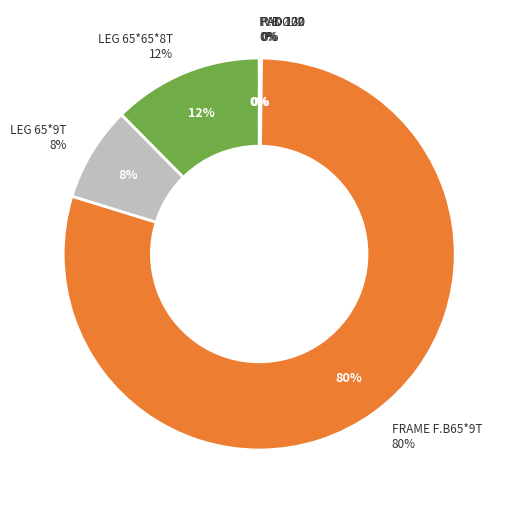

What portion of the pie excludes FRAME F.B65*9T?

20.4%